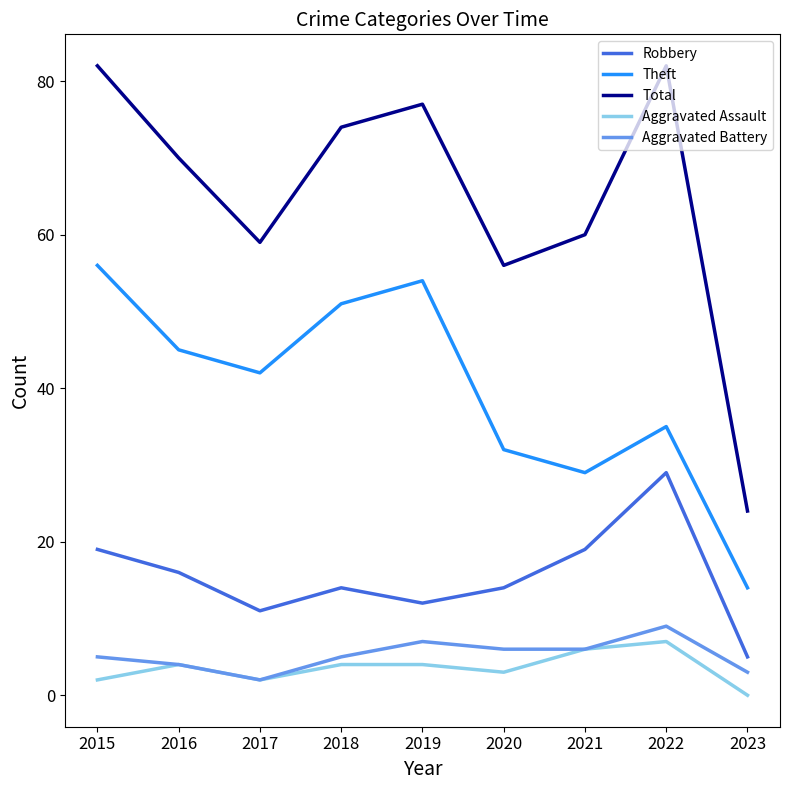

Which category has the lowest value in the Total series?

2023